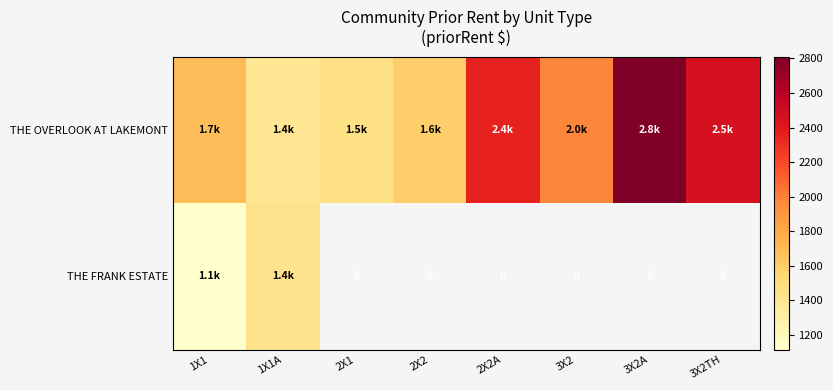

True or false: THE OVERLOOK AT LAKEMONT has a value of 2810.0 at 3X2A.

True